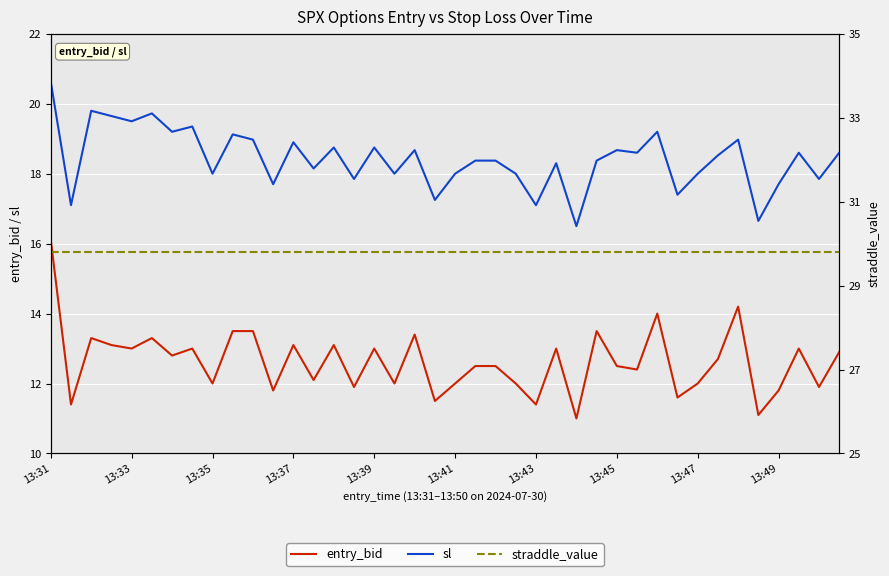

What is the sum of all straddle_value values?

1192.0